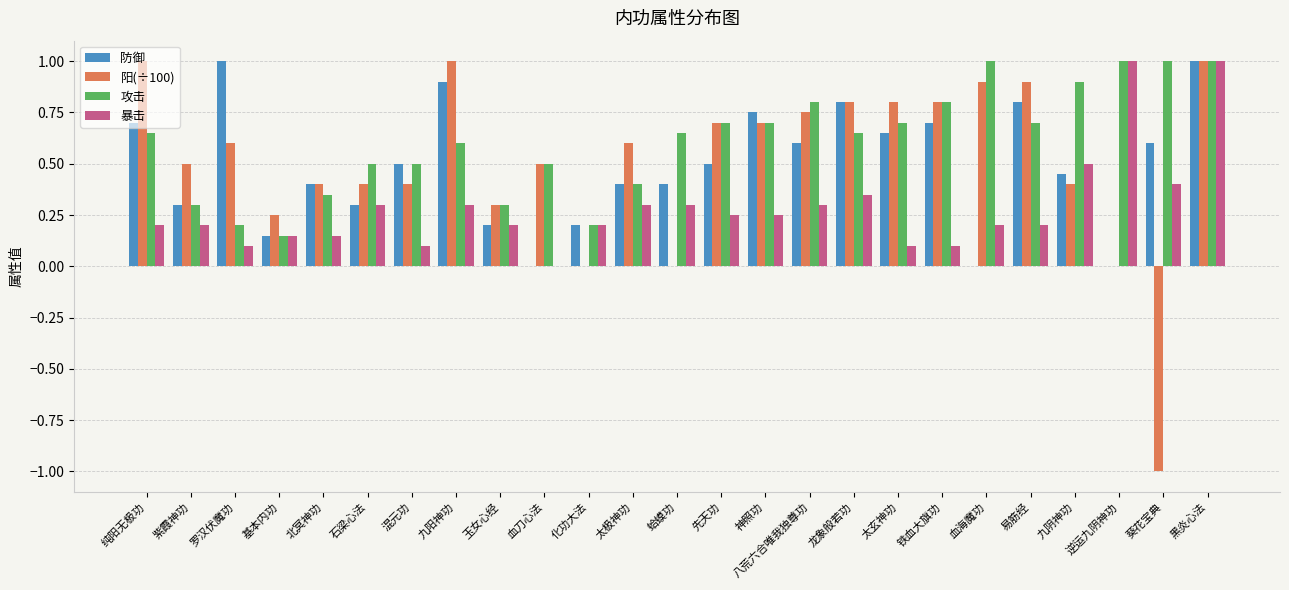

Is it true that 阳(÷100) equals 1.0 at 纯阳无极功?

True